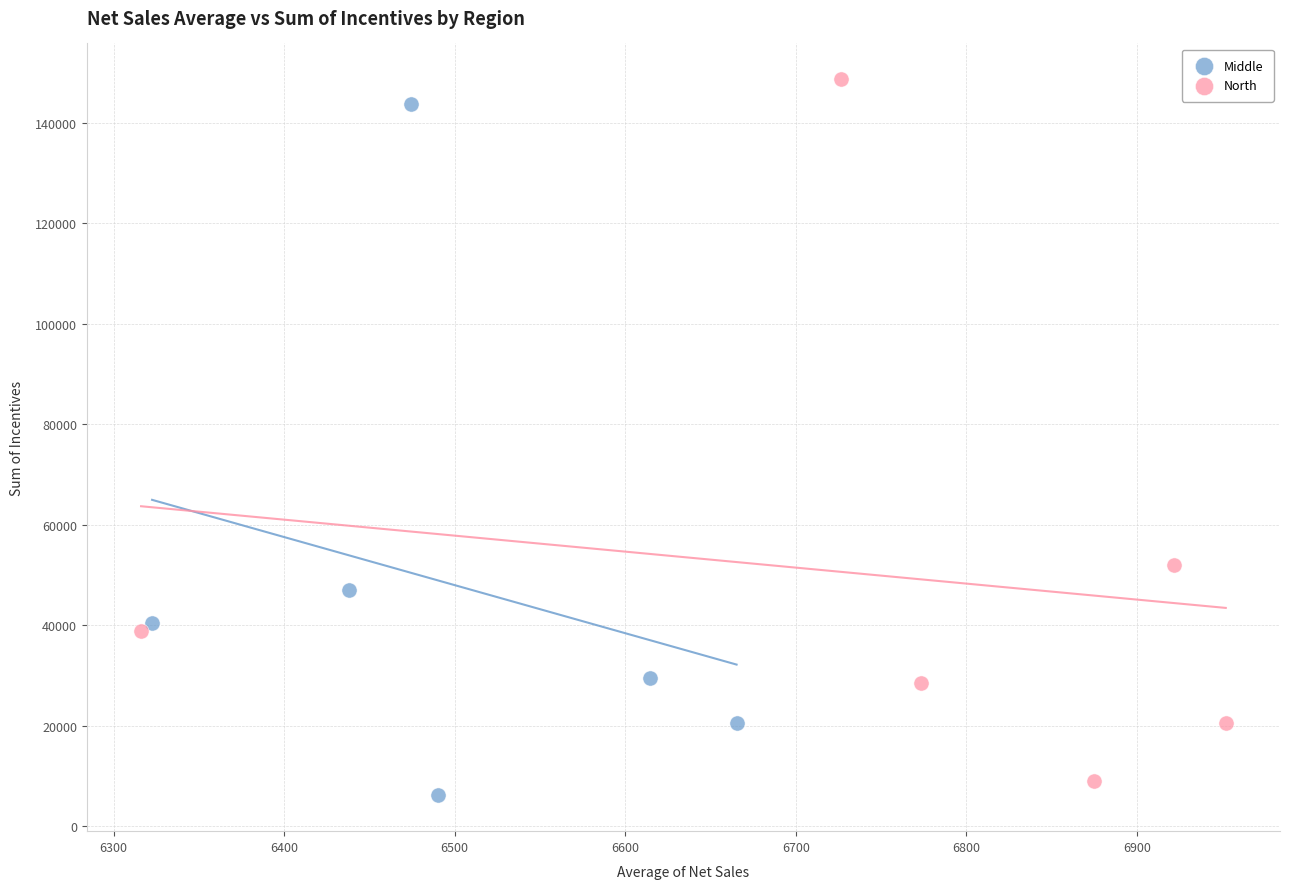

Which series has the largest Y range (max minus min)?

North